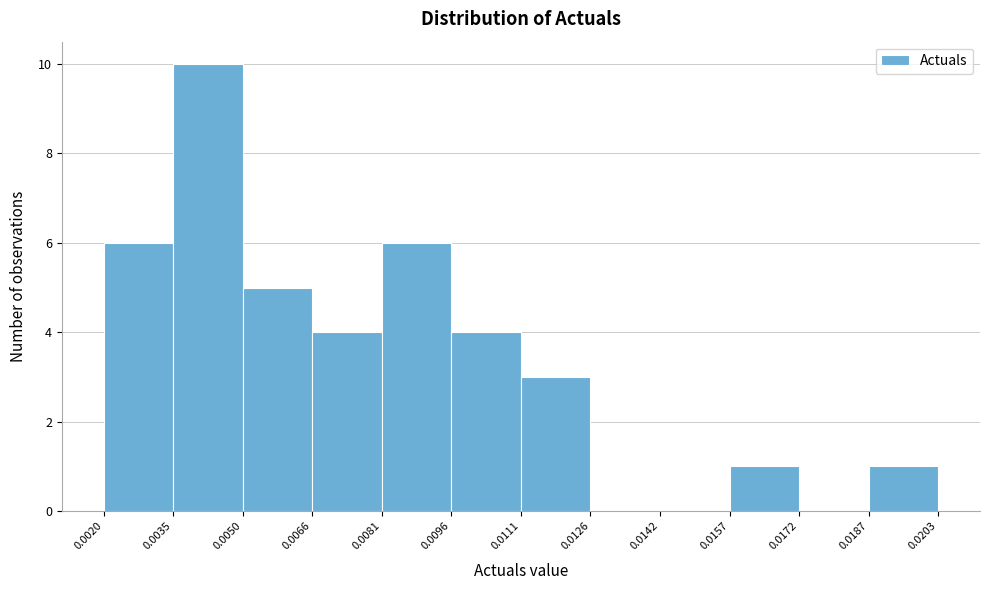

Reading left to right, transcribe this chart: for each bar, give the range it covers on the x-axis and its height. The values are not printed on the chart, so give them approximately, as read against the axis.

0.0020 to 0.0035: 6
0.0035 to 0.0050: 10
0.0050 to 0.0066: 5
0.0066 to 0.0081: 4
0.0081 to 0.0096: 6
0.0096 to 0.0111: 4
0.0111 to 0.0126: 3
0.0126 to 0.0142: 0
0.0142 to 0.0157: 0
0.0157 to 0.0172: 1
0.0172 to 0.0187: 0
0.0187 to 0.0203: 1